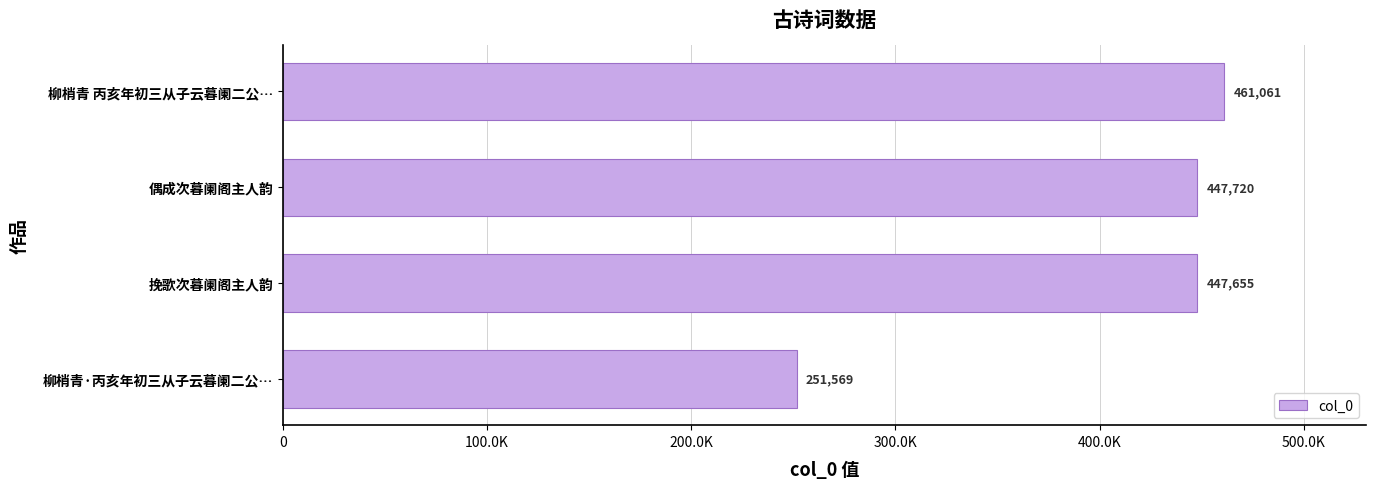

Rank the categories by value from highest to lowest.

柳梢青 丙亥年初三从子云暮阑二公…, 偶成次暮阑阁主人韵, 挽歌次暮阑阁主人韵, 柳梢青·丙亥年初三从子云暮阑二公…